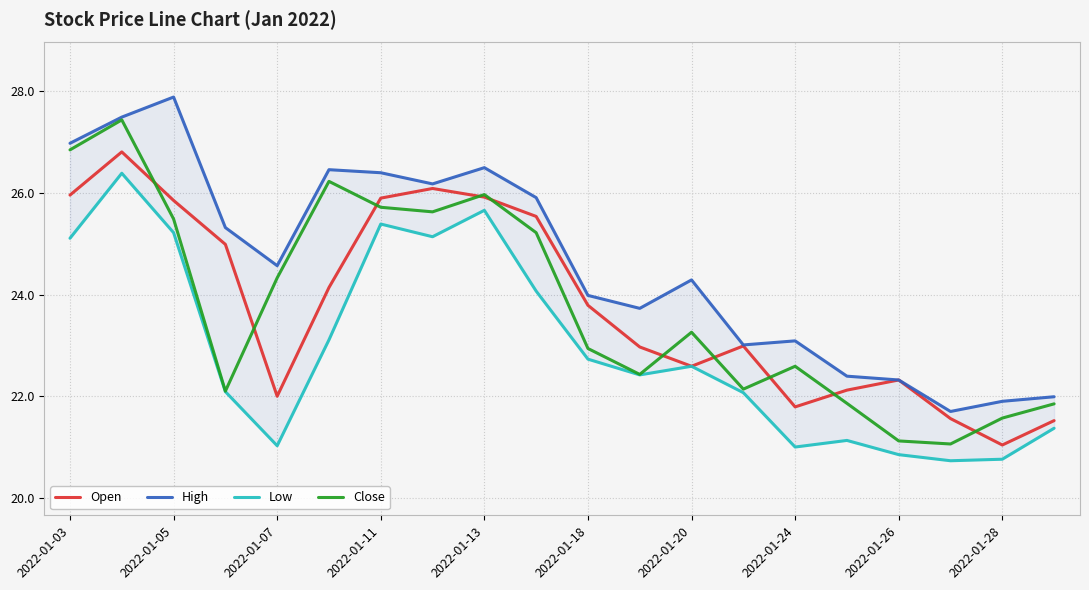

Reading left to right, list all the values displayed in this chart.

Open: 26.0	26.8	25.9	25.0	22.0	24.1	25.9	26.1	25.9	25.5	23.8	23.0	22.6	23.0	21.8	22.1	22.3	21.6	21.0	21.5
High: 27.0	27.5	27.9	25.3	24.6	26.5	26.4	26.2	26.5	25.9	24.0	23.7	24.3	23.0	23.1	22.4	22.3	21.7	21.9	22.0
Low: 25.1	26.4	25.2	22.1	21.0	23.1	25.4	25.1	25.7	24.1	22.7	22.4	22.6	22.1	21.0	21.1	20.9	20.7	20.8	21.4
Close: 26.9	27.4	25.5	22.1	24.3	26.2	25.7	25.6	26.0	25.2	22.9	22.4	23.3	22.1	22.6	21.9	21.1	21.1	21.6	21.9